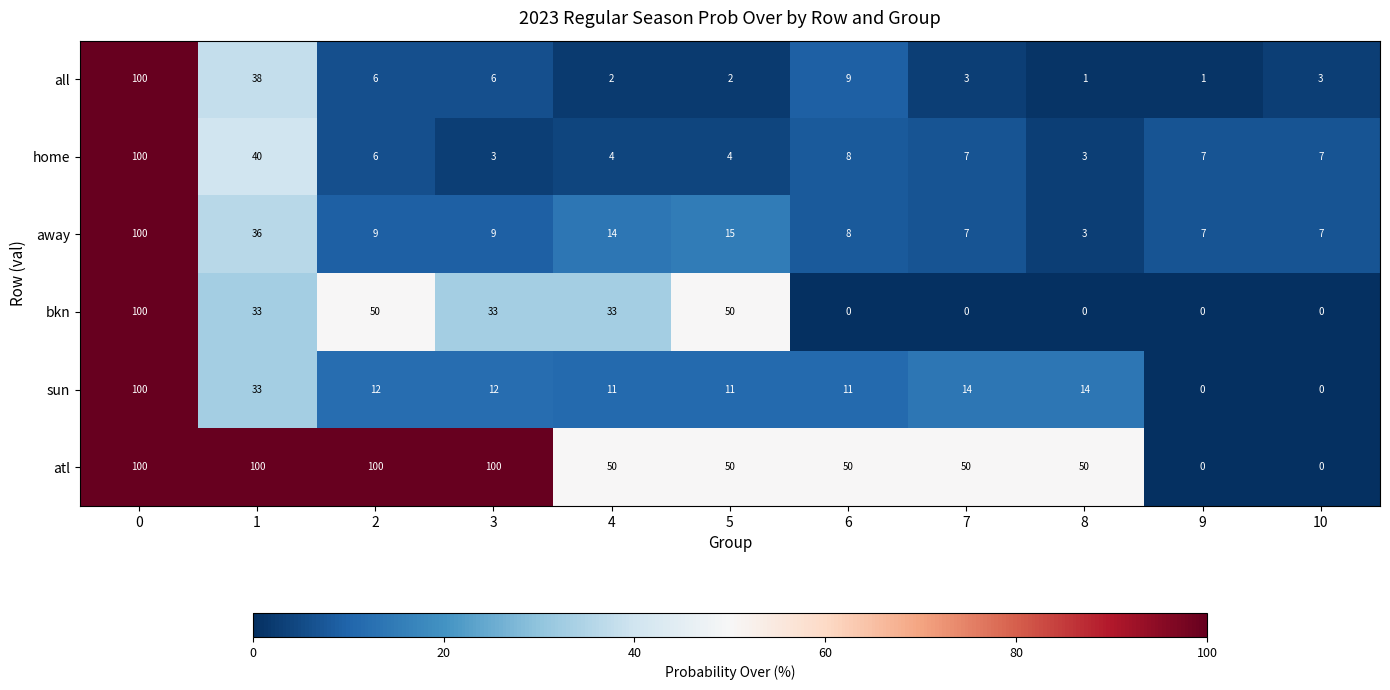

What is the average value of the all series?

16